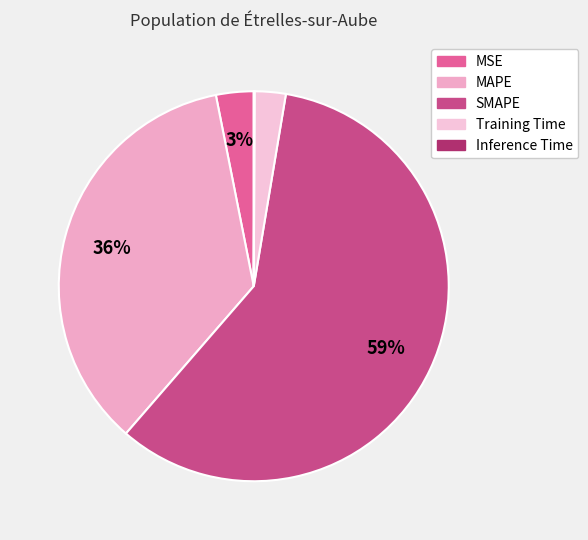

Which category has the smallest portion of the pie?

Inference Time